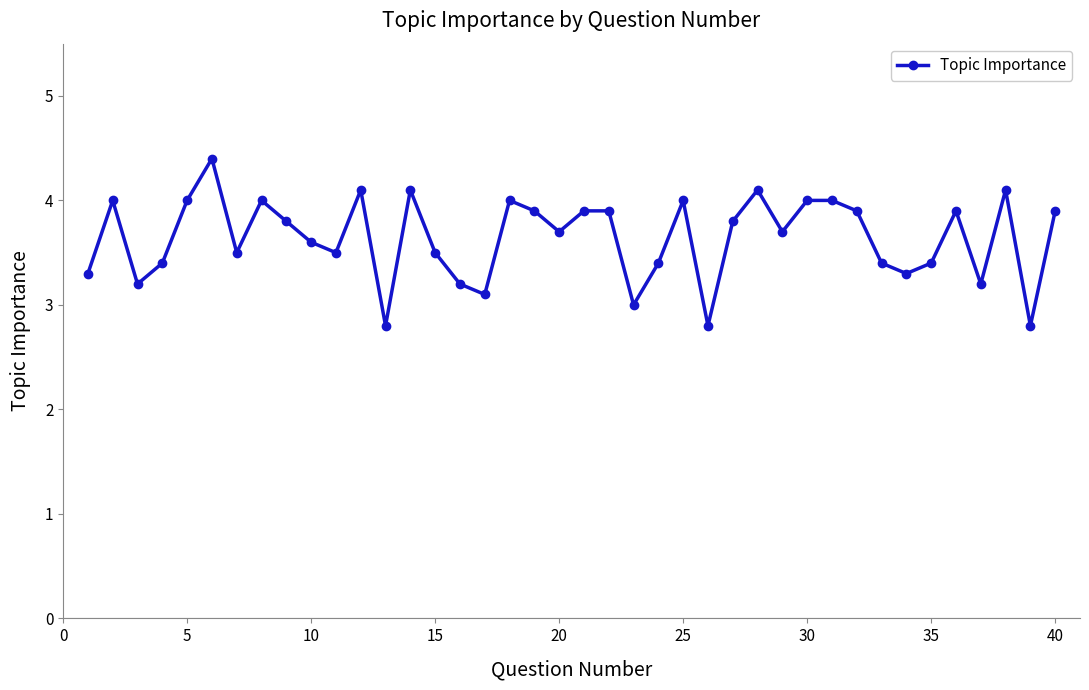

What is the maximum value shown in the chart?

4.4